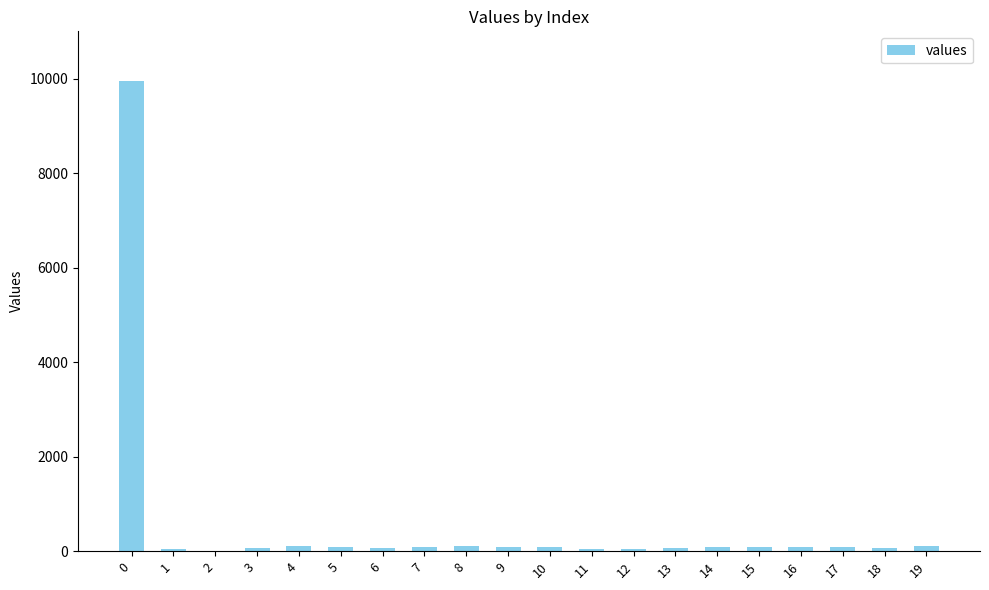

What is the maximum value shown in the chart?

9953